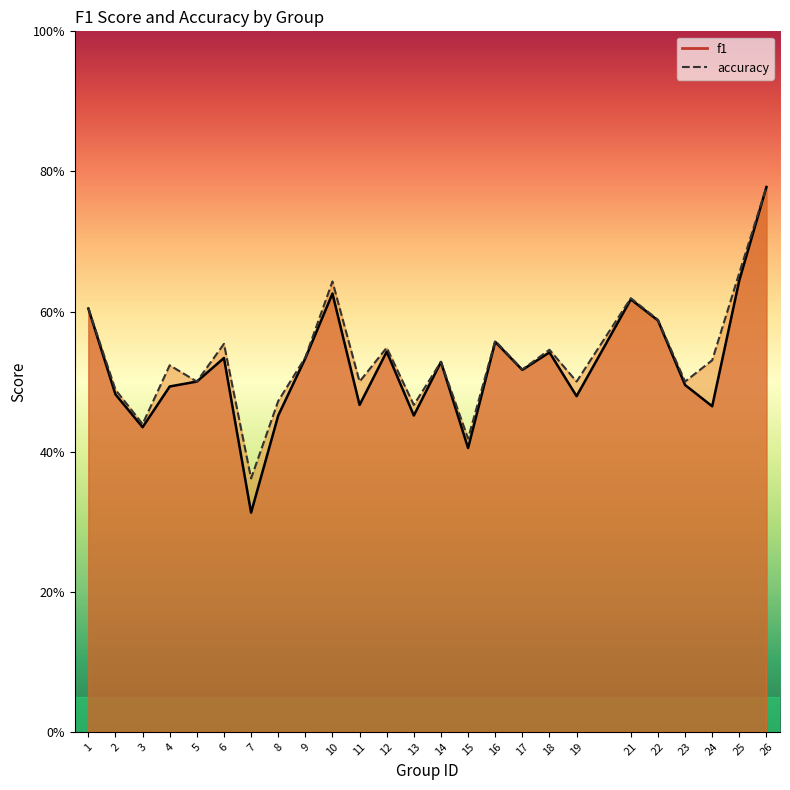

Reading left to right, extract all data points from this chart.

f1: 1=0.6	2=0.5	3=0.4	4=0.5	5=0.5	6=0.5	7=0.3	8=0.5	9=0.5	10=0.6	11=0.5	12=0.5	13=0.5	14=0.5	15=0.4	16=0.6	17=0.5	18=0.5	19=0.5	21=0.6	22=0.6	23=0.5	24=0.5	25=0.6	26=0.8
accuracy: 1=0.6	2=0.5	3=0.4	4=0.5	5=0.5	6=0.6	7=0.4	8=0.5	9=0.5	10=0.6	11=0.5	12=0.5	13=0.5	14=0.5	15=0.4	16=0.6	17=0.5	18=0.5	19=0.5	21=0.6	22=0.6	23=0.5	24=0.5	25=0.7	26=0.8